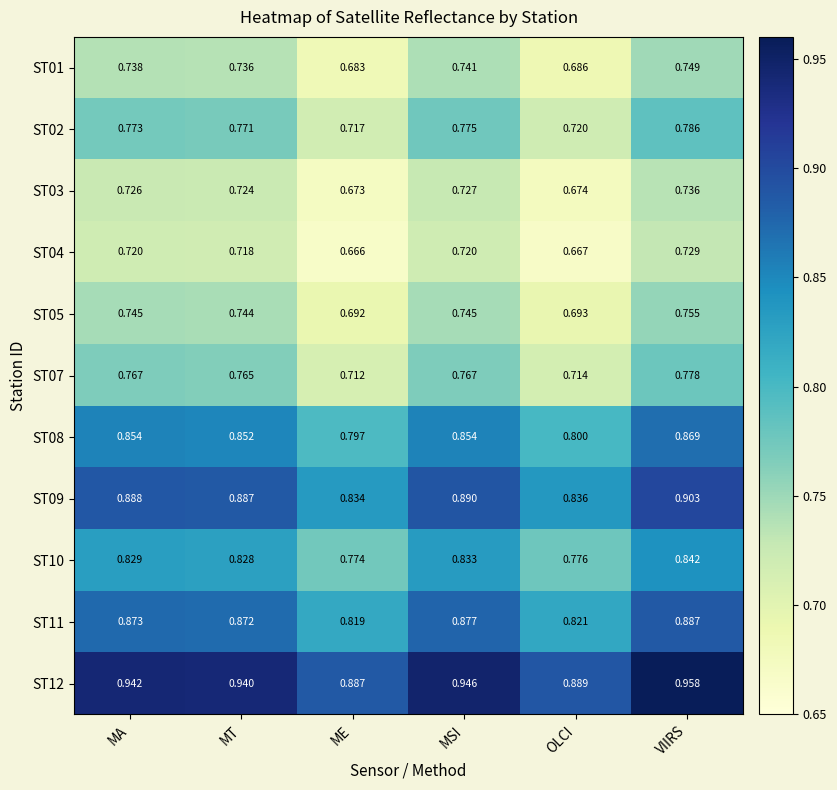

Which category has the highest value in the ST10 series?

VIIRS